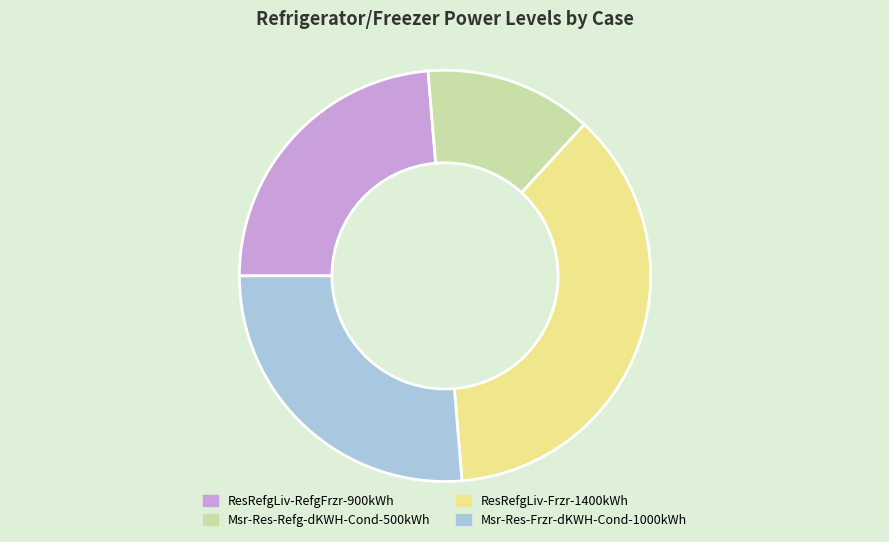

Approximately how many times larger is the value at ResRefgLiv-RefgFrzr-900kWh compared to Msr-Res-Refg-dKWH-Cond-500kWh?

1.8